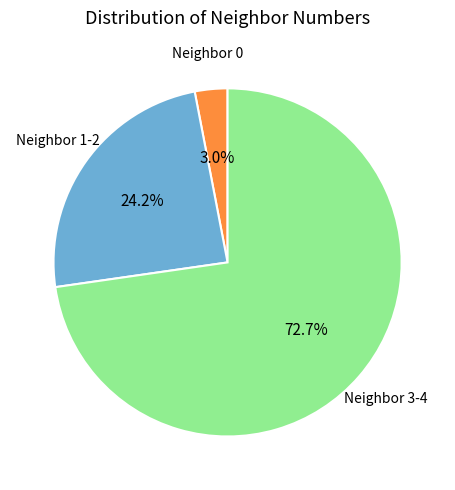

Which has a higher value, Neighbor 0 or Neighbor 1-2?

Neighbor 1-2